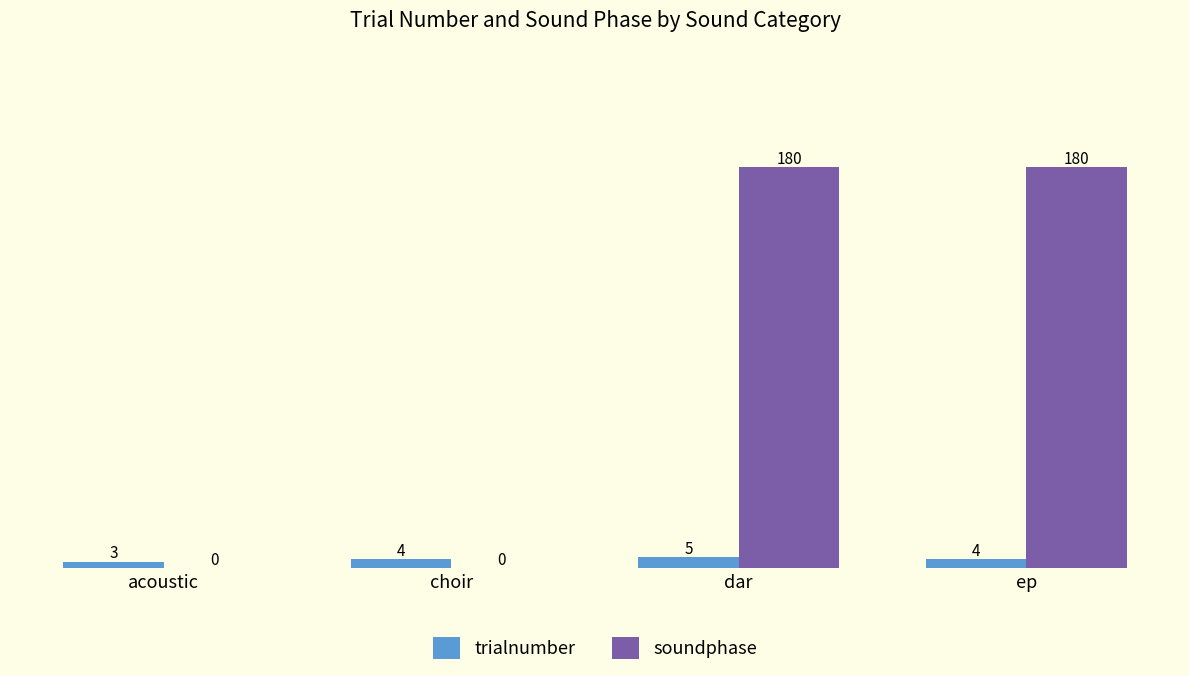

Which series has the largest total across all categories?

soundphase